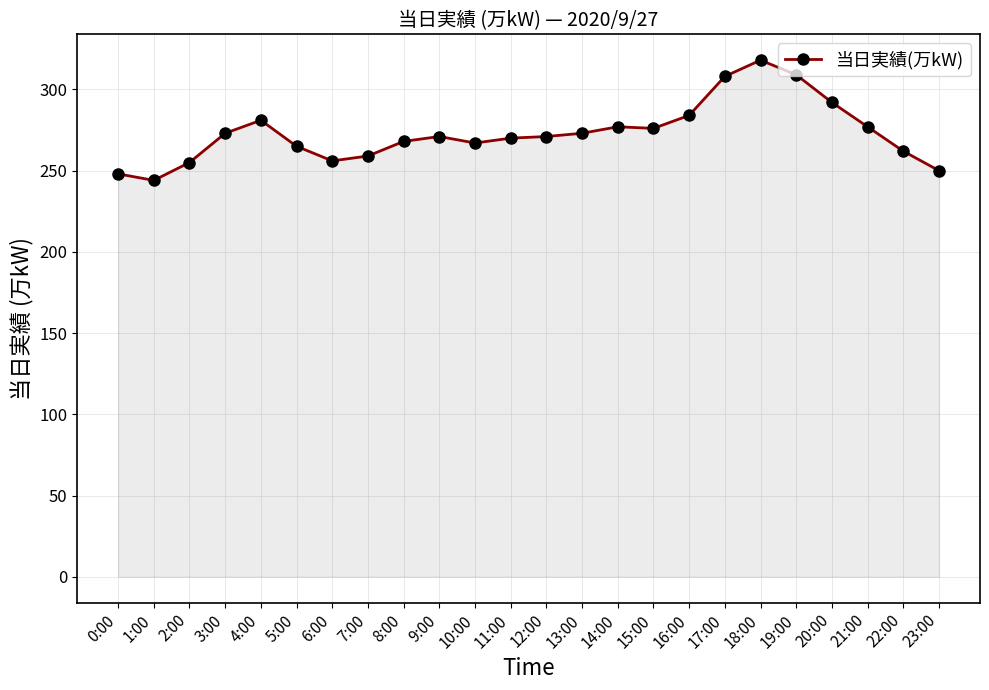

Read the value at 4:00, to the nearest 5.

280